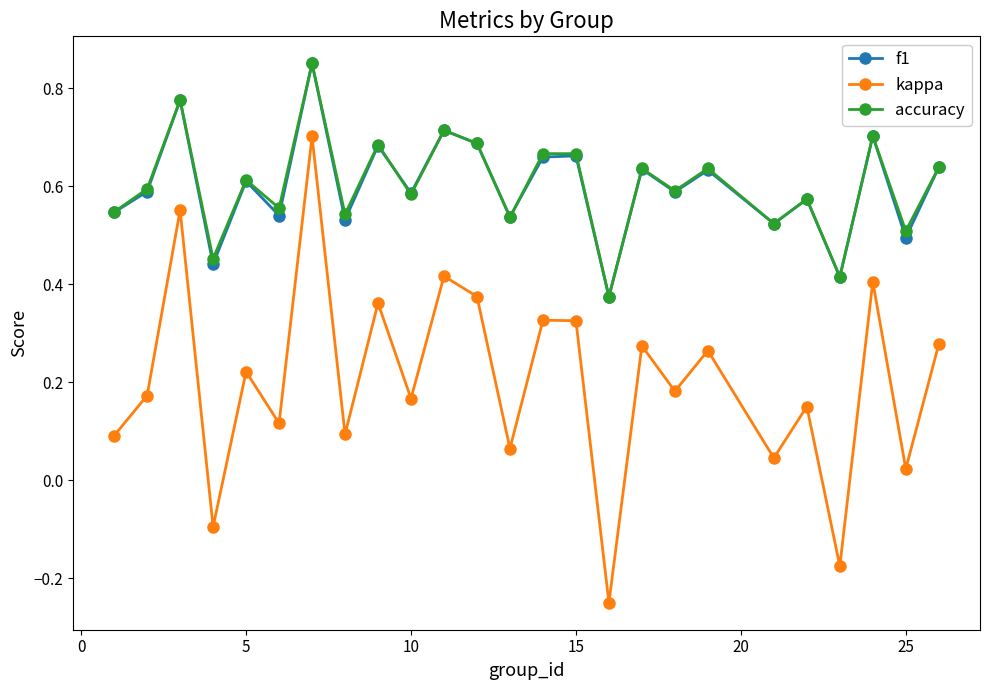

How many interior local peaks does the f1 series have?

10